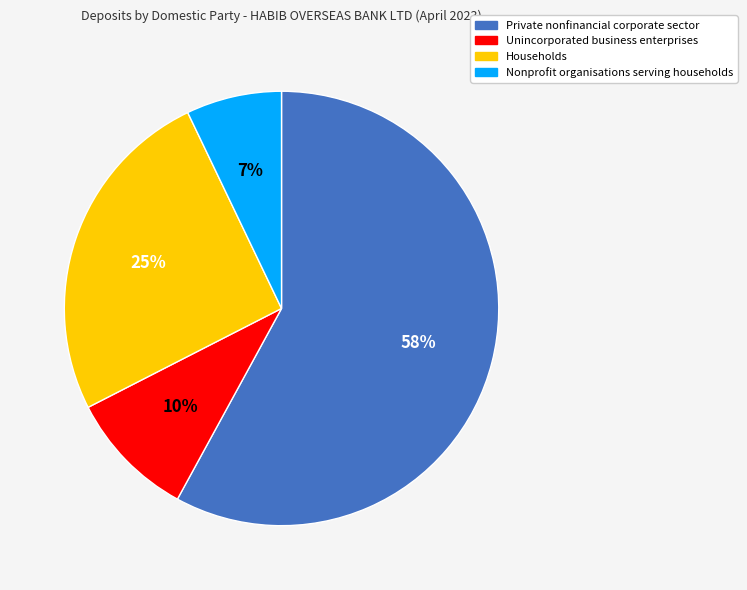

To the nearest percent, what is the difference between the largest and smallest slice percentages?

51%